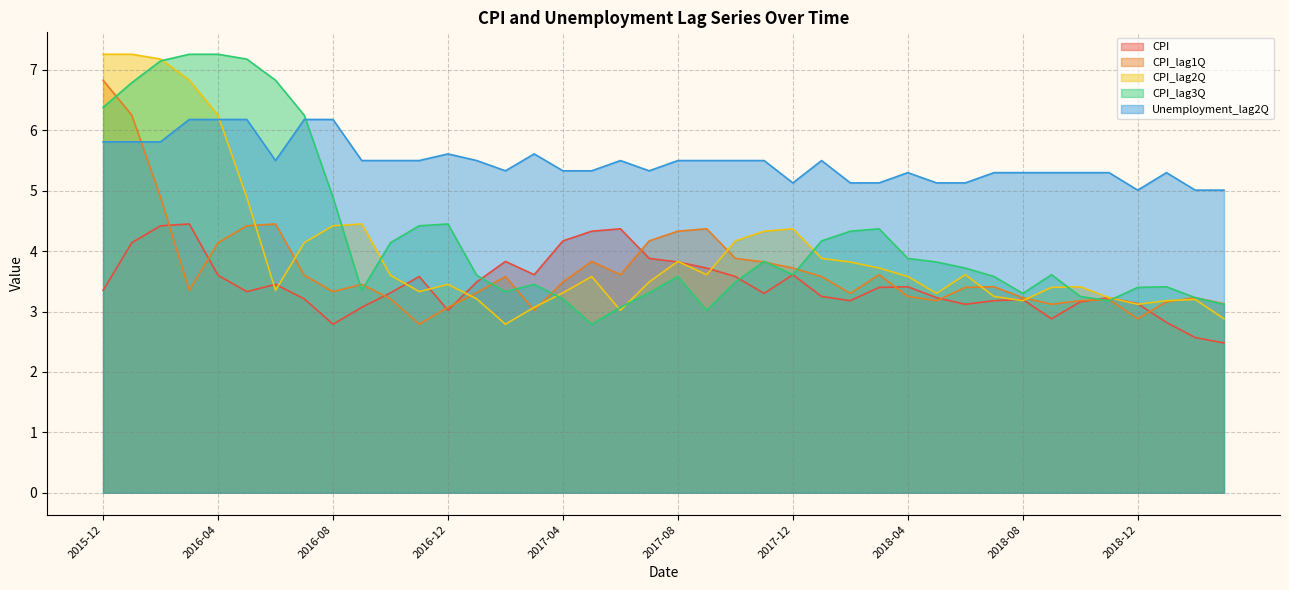

Between which two adjacent categories do CPI_lag1Q and CPI_lag3Q first intersect?

2015-12 and 2016-01